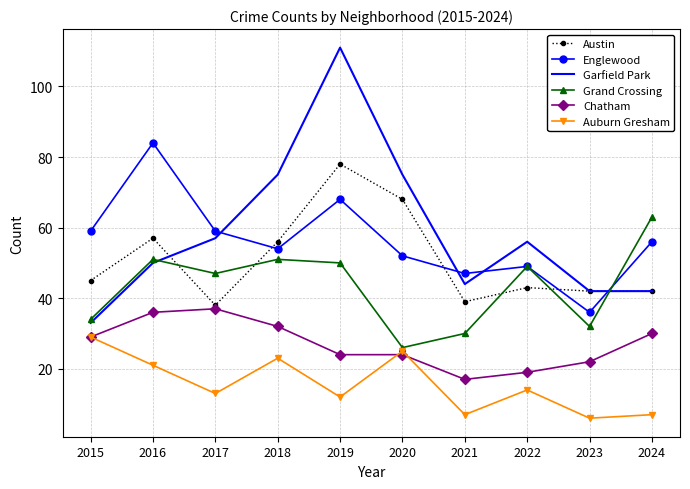

What is the difference between the highest and lowest values at 2023?

36